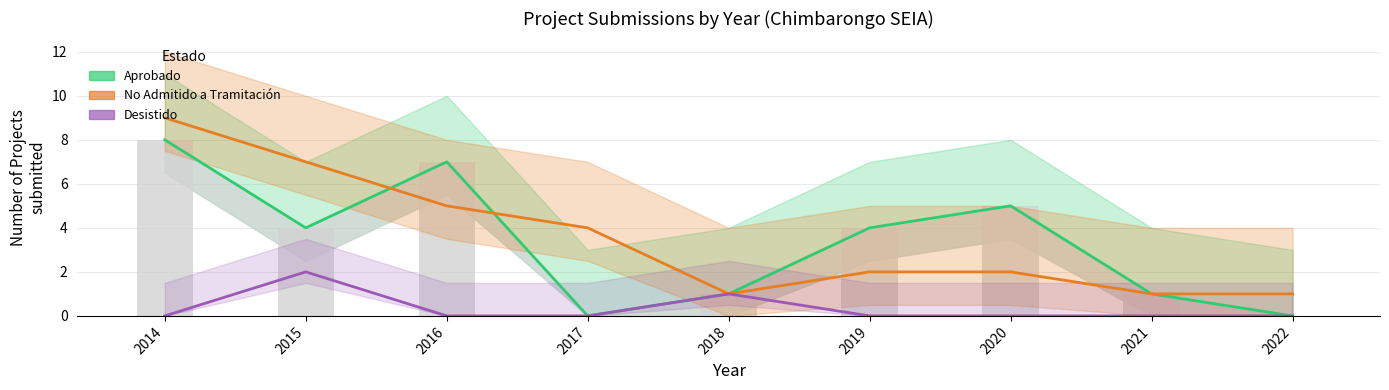

The No Admitido a Tramitación series shows 7 at 2016. True or false?

False